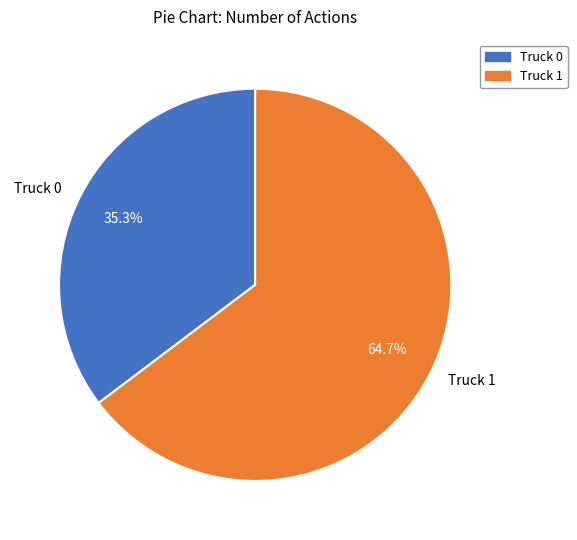

Approximately how many times larger is the value at Truck 1 compared to Truck 0?

1.8